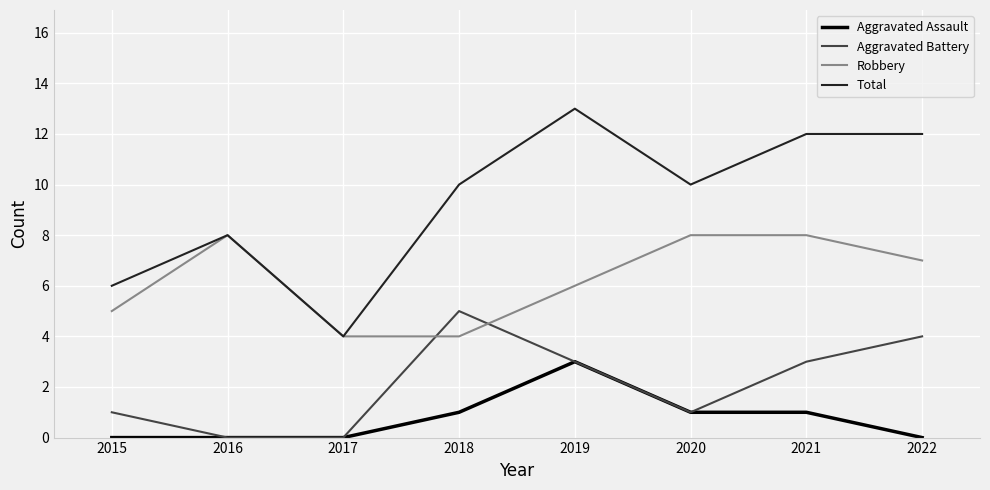

What is the spread (max minus min) of values at 2016?

8